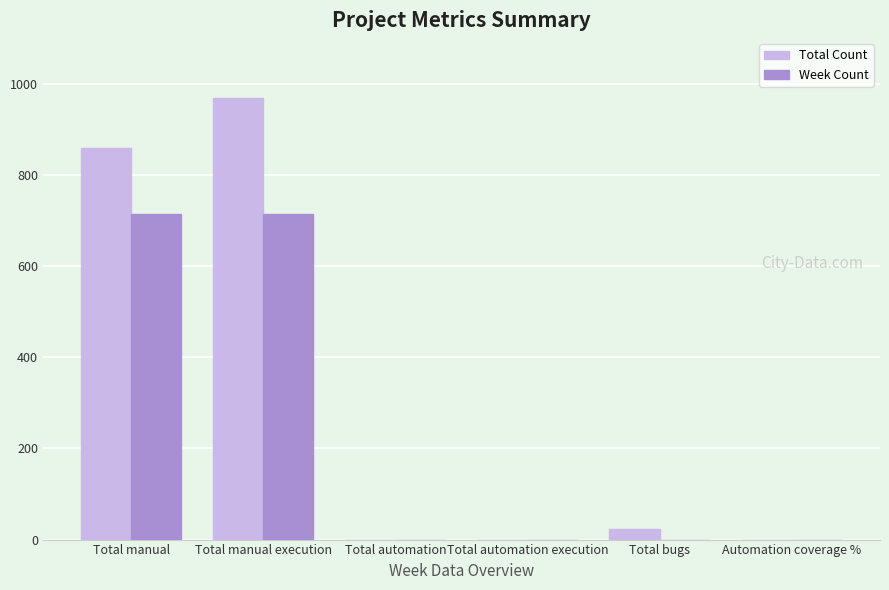

Count the Week Count values in the range 0 to 715.

6